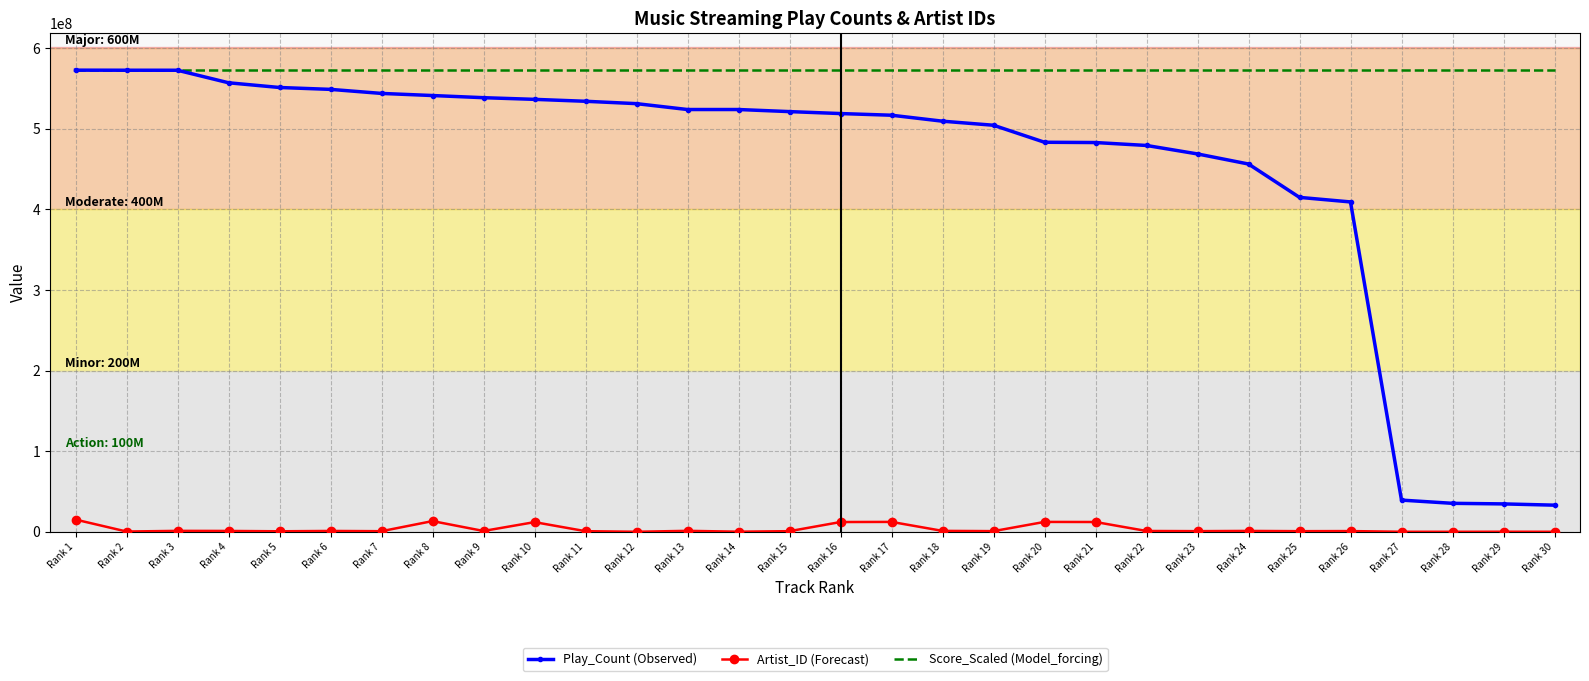

What is the highest value of the Artist_ID (Forecast) series?

15158815